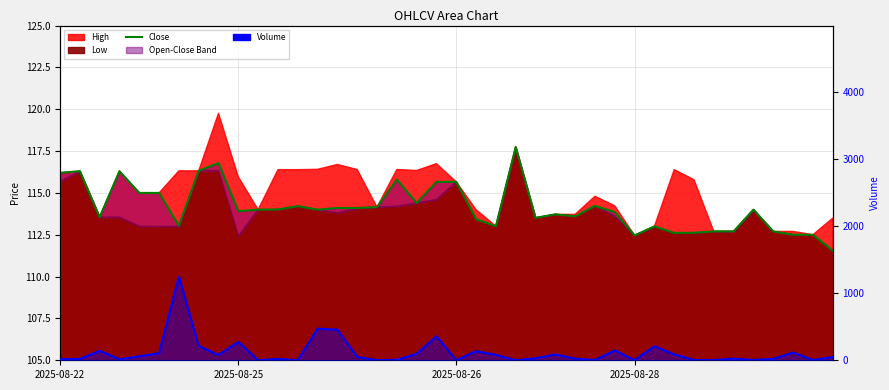

Which series has the largest total across all categories?

Volume